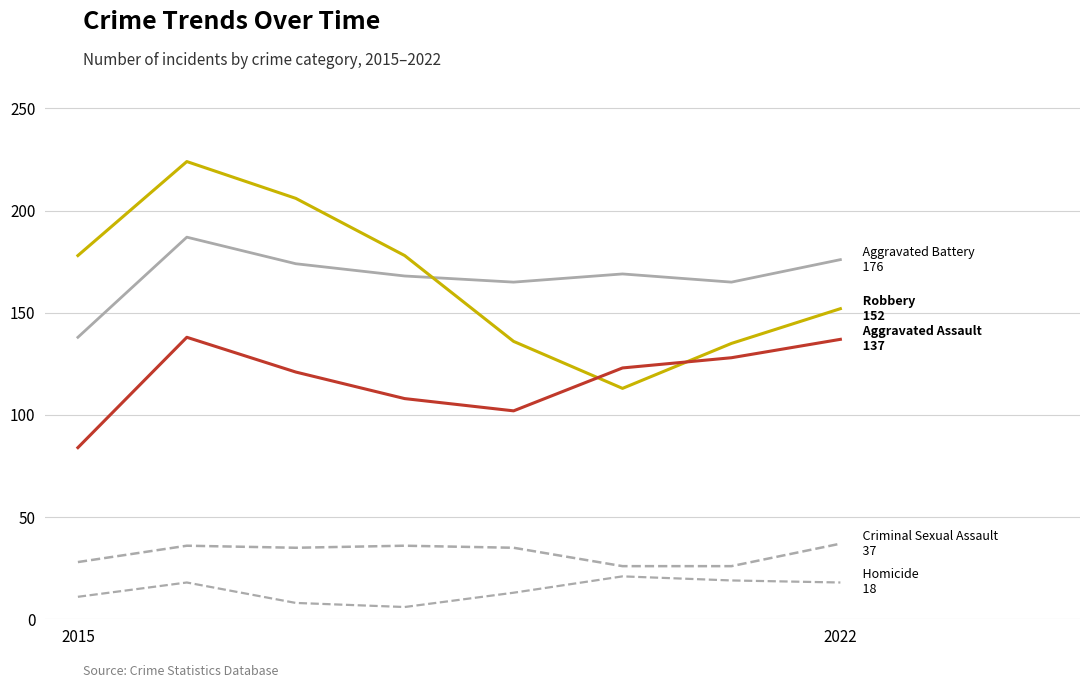

Is this an area chart (filled region under the line)?

No